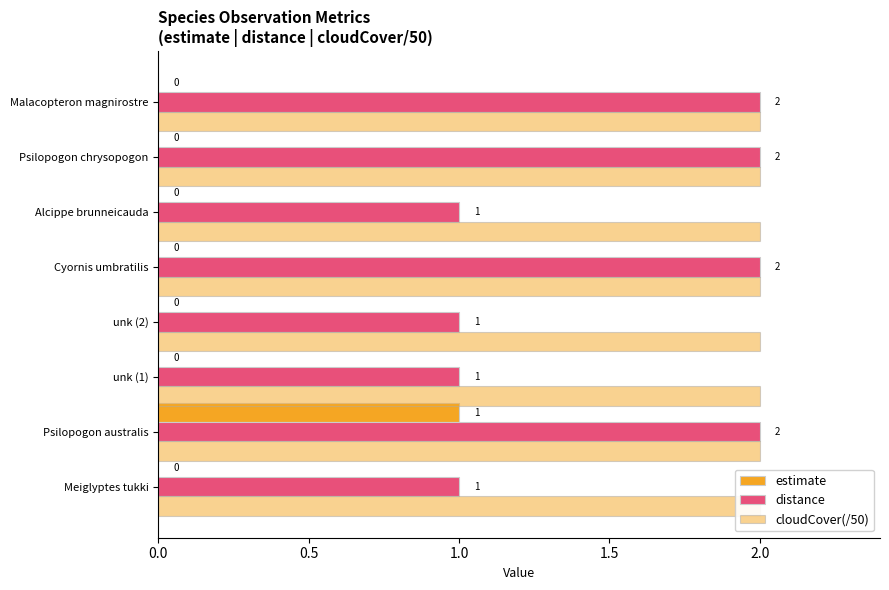

What position from the right is 2.0?

4